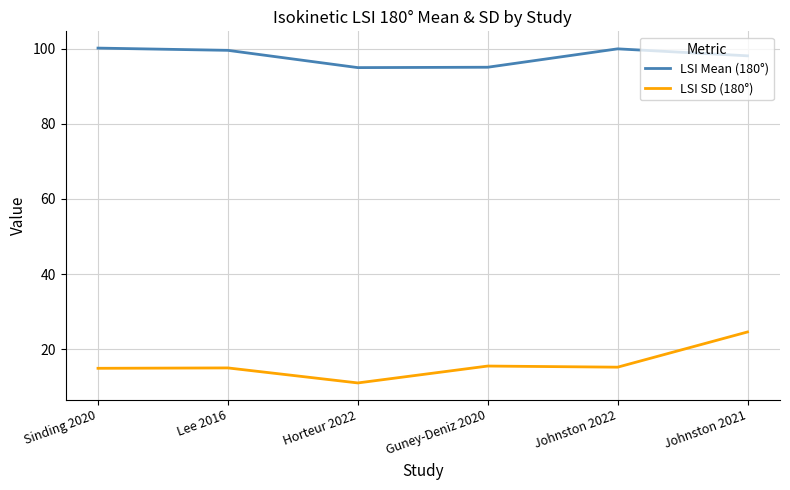

What is the spread (max minus min) of values at Sinding 2020?

85.3